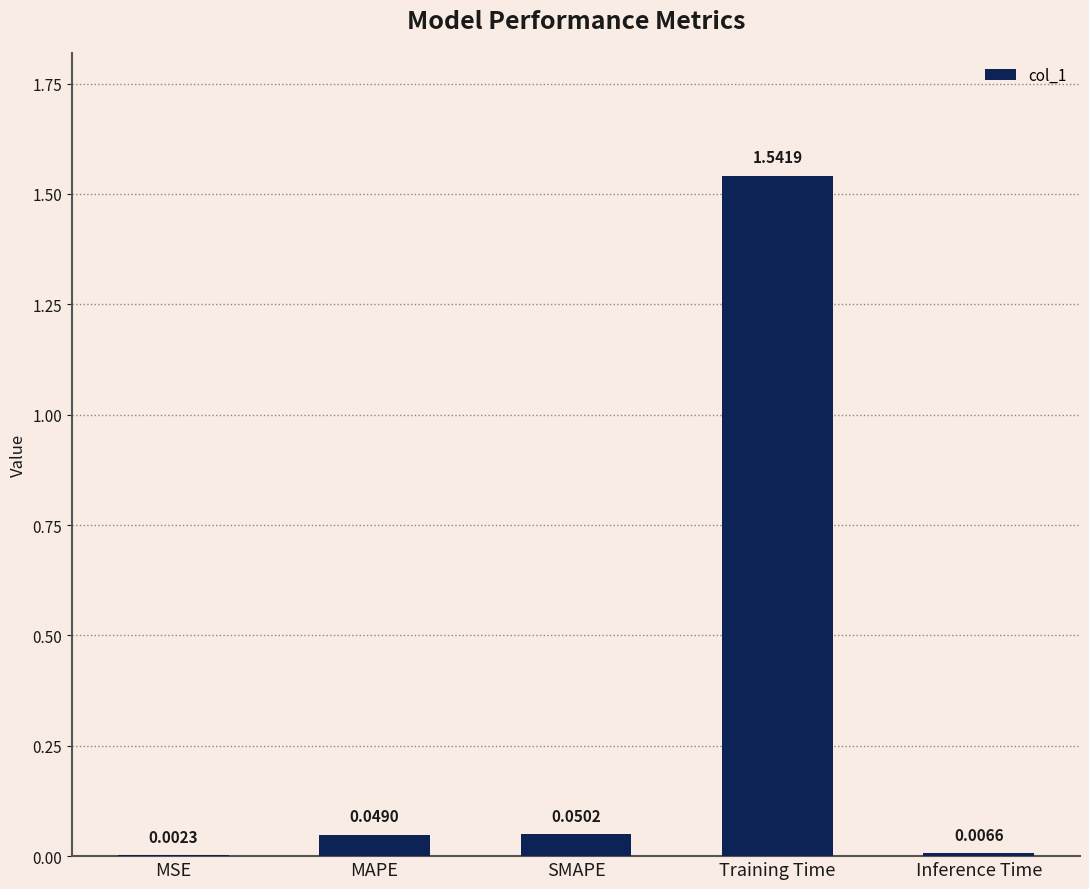

Which label corresponds to the largest value in the chart?

Training Time